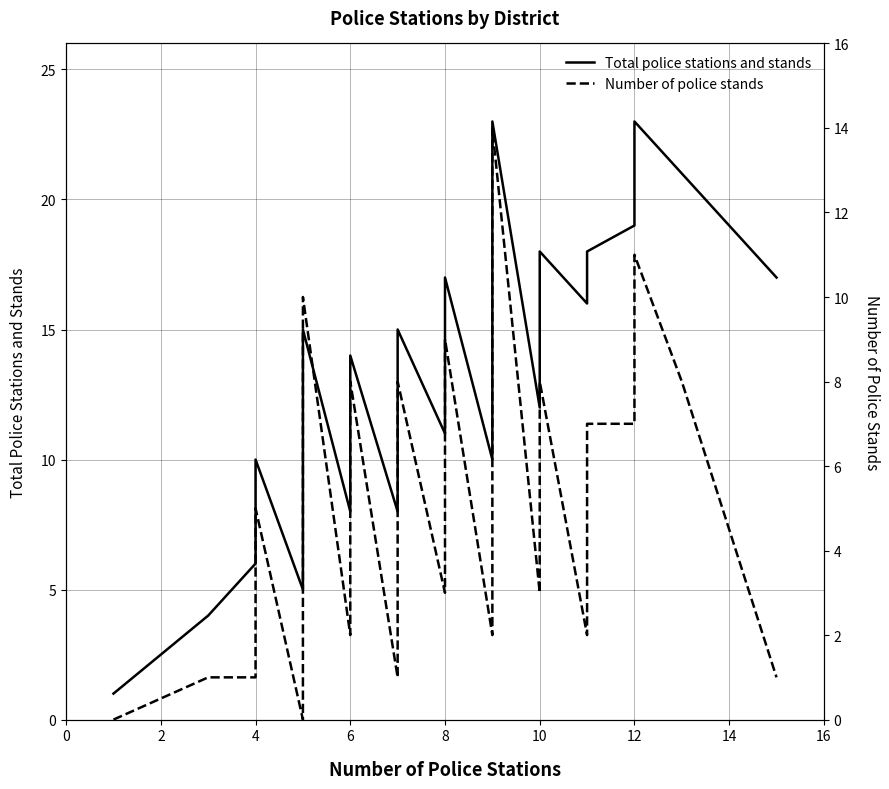

What is the difference between the maximum and minimum values in the Total police stations and stands series?

22